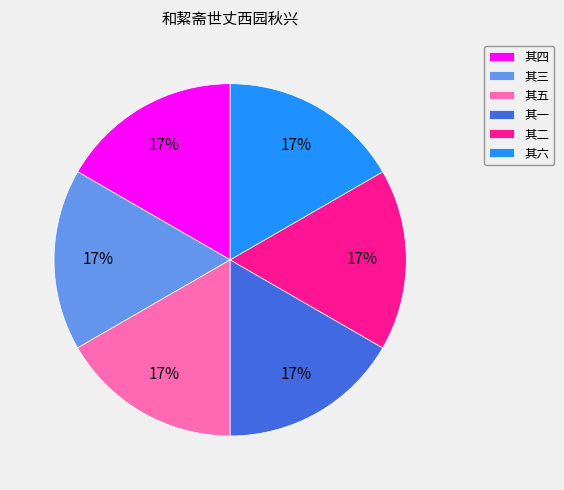

What is the ratio of the value at 其六 to the value at 其二?

1.0